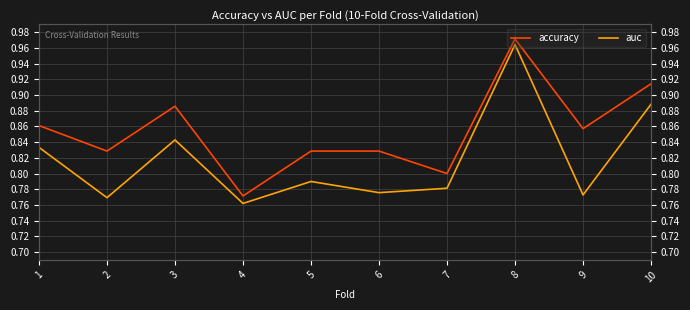

What are all the series names shown in the legend?

accuracy, auc